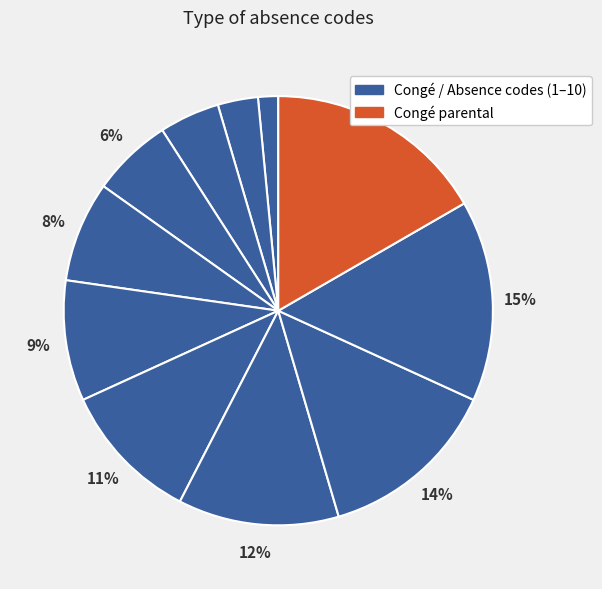

Rank the categories by value from lowest to highest.

Absence à justifier, Accident du travail, Congé maternité, Congé payé légal et ancienneté, Congé payé exceptionnel, Jours fériés, Maladie, Jour RTT, Enfant malade, Congé sans solde, Congé parental